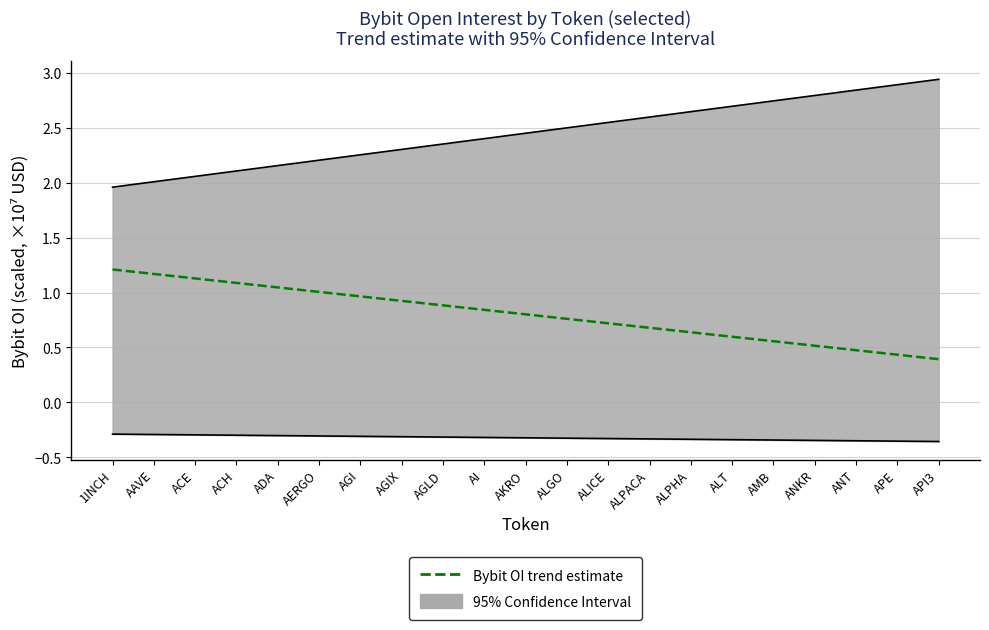

Reading right to left, list all the values displayed in this chart.

0.4	0.4	0.5	0.5	0.6	0.6	0.6	0.7	0.7	0.8	0.8	0.8	0.9	0.9	1.0	1.0	1.0	1.1	1.1	1.2	1.2